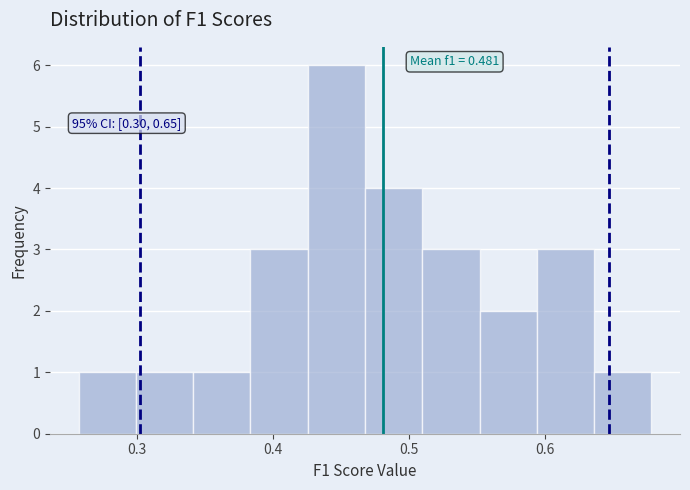

Over which range of the x-axis is the bar tallest?

0.43 to 0.47